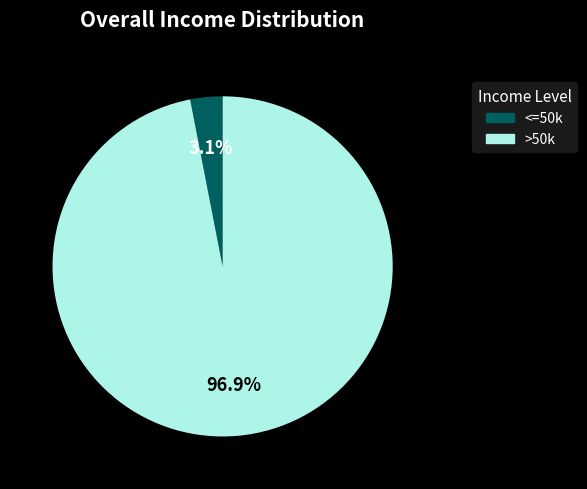

Does any single category account for the majority?

Yes